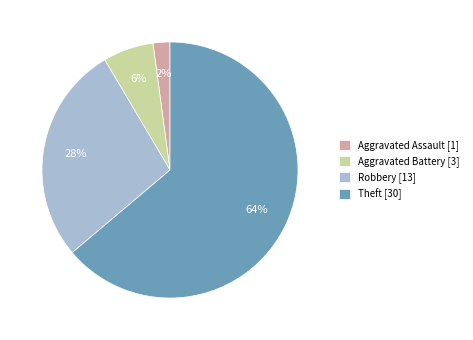

To the nearest percent, what is the average slice percentage?

25%